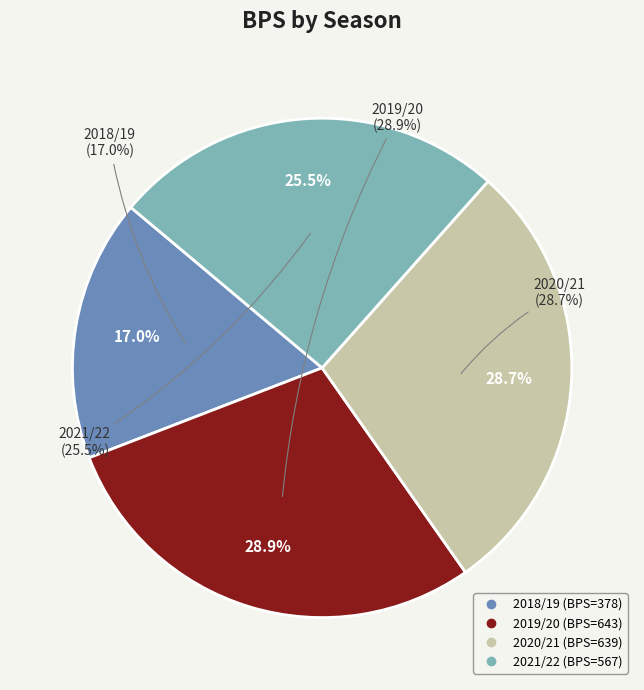

Does 2020/21 account for over 50% of the chart?

No